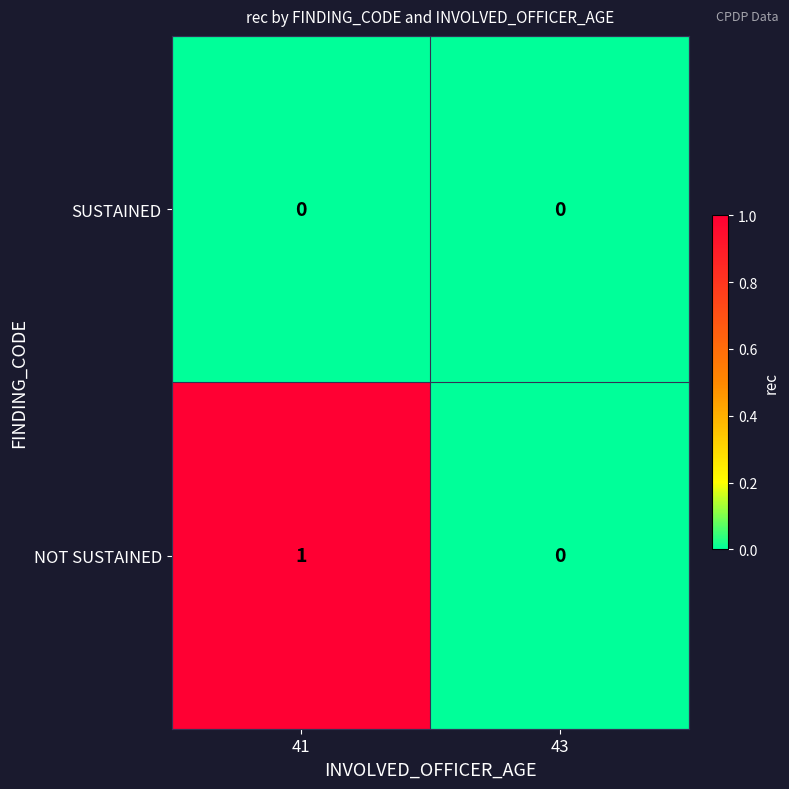

Which series has the largest total across all categories?

NOT SUSTAINED